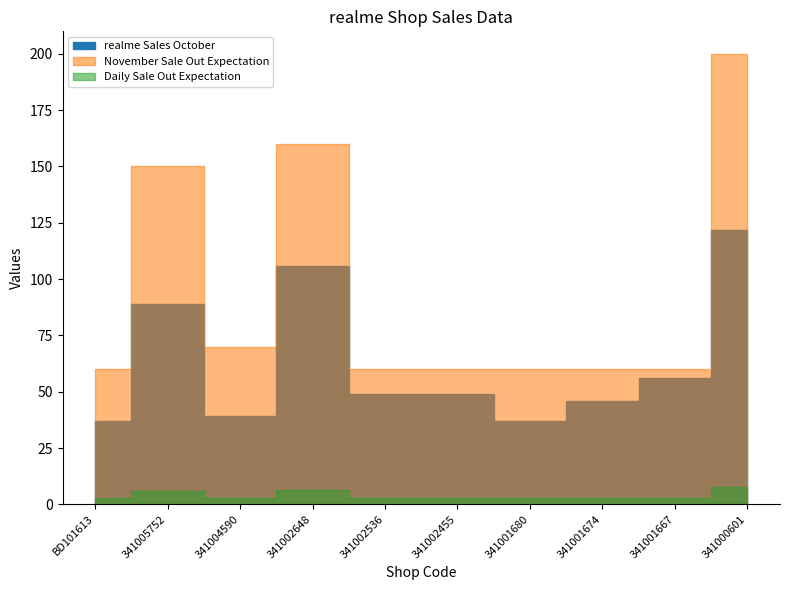

True or false: Daily Sale Out Expectation has a value of 3.0 at 341002536.

True